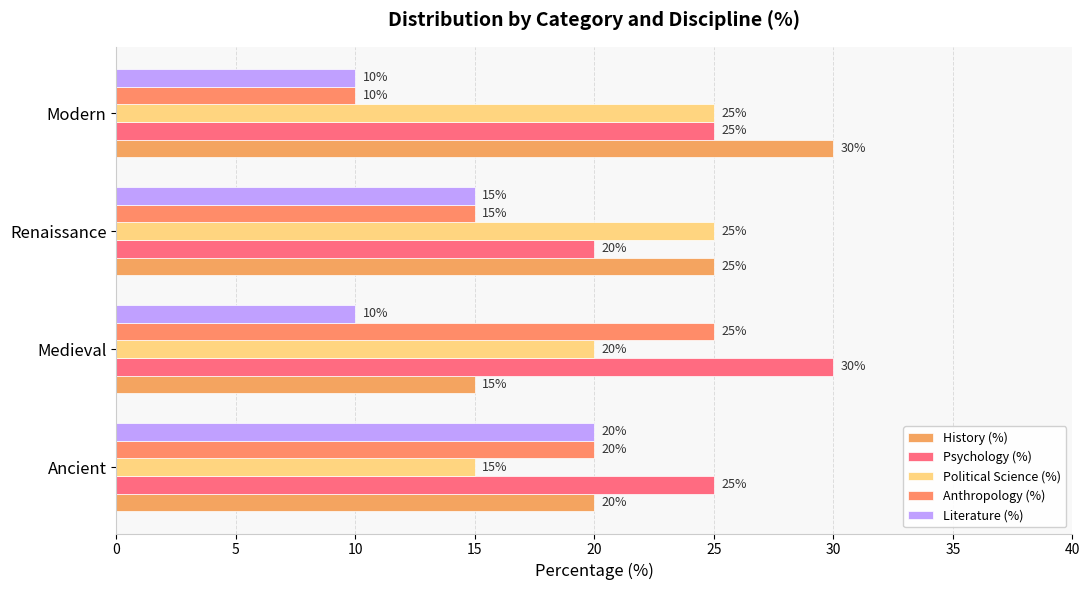

How many distinct data groups are displayed?

5